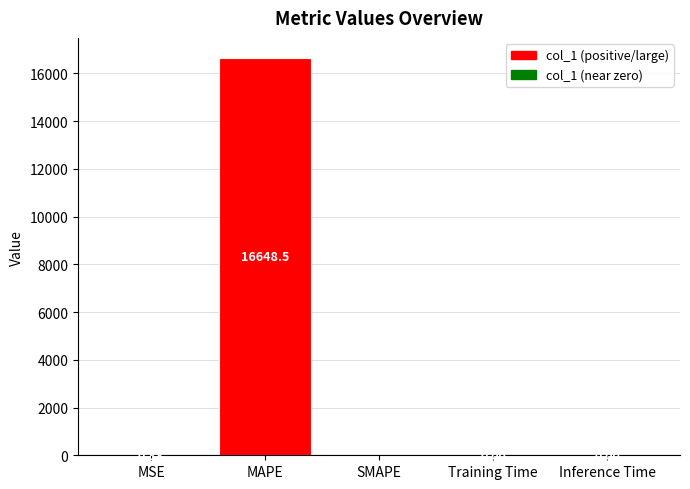

What is the sum of all values?

16649.3